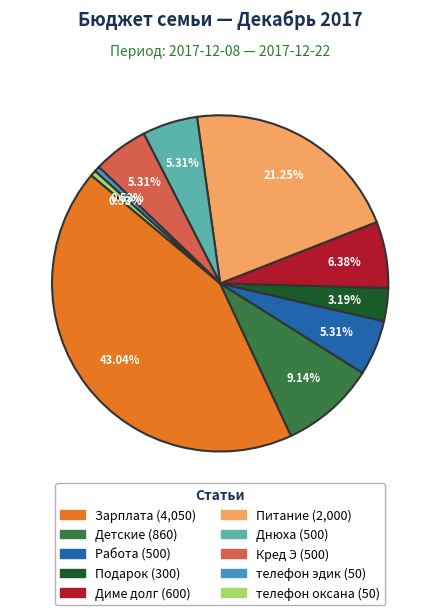

What percentage is the Детские slice, to the nearest percent?

9%